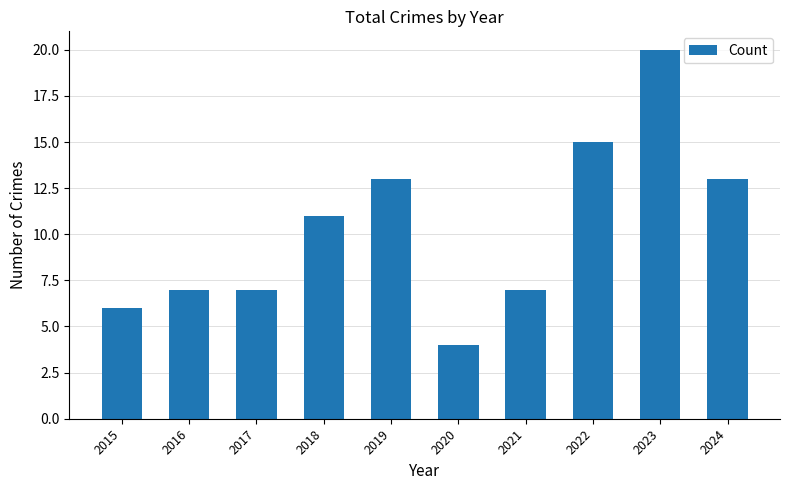

Reading right to left, transcribe all the data shown in this chart.

13	20	15	7	4	13	11	7	7	6